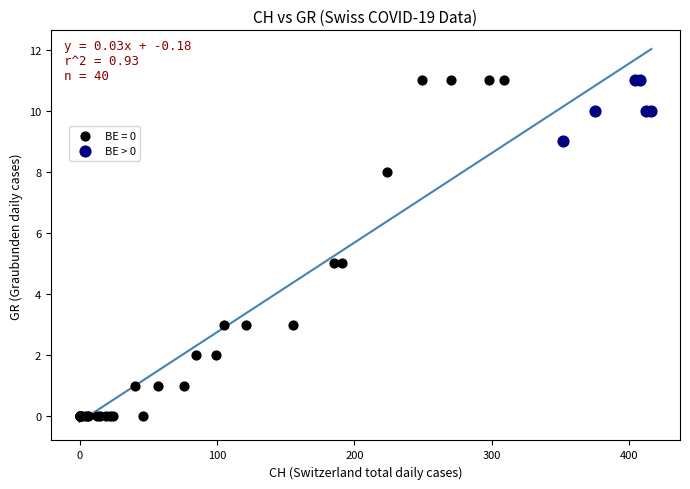

Which series has the largest Y range (max minus min)?

BE = 0